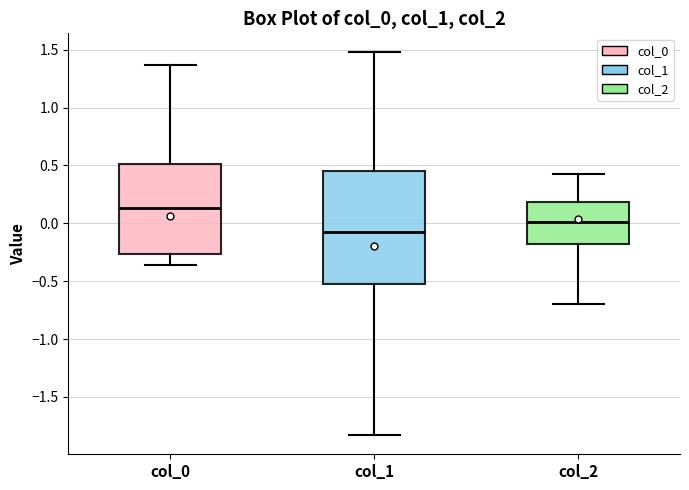

Which box has the highest median line?

col_0